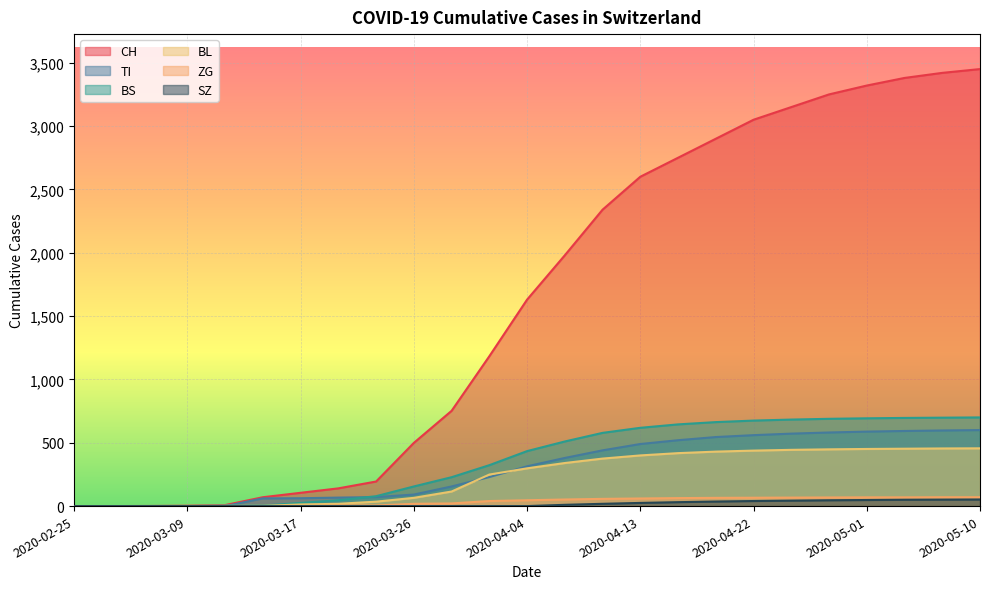

Reading left to right, extract all data points from this chart.

CH: 2020-02-25=0	2020-03-01=0	2020-03-06=1	2020-03-09=3	2020-03-11=8	2020-03-14=70	2020-03-17=105	2020-03-20=140	2020-03-23=194	2020-03-26=499	2020-03-29=752	2020-04-01=1183	2020-04-04=1630	2020-04-07=1980	2020-04-10=2340	2020-04-13=2600	2020-04-16=2750	2020-04-19=2900	2020-04-22=3050	2020-04-25=3150	2020-04-28=3250	2020-05-01=3320	2020-05-04=3380	2020-05-07=3420	2020-05-10=3450
TI: 2020-02-25=0	2020-03-01=0	2020-03-06=0	2020-03-09=0	2020-03-11=0	2020-03-14=61	2020-03-17=62	2020-03-20=67	2020-03-23=71	2020-03-26=91	2020-03-29=155	2020-04-01=229	2020-04-04=314	2020-04-07=380	2020-04-10=440	2020-04-13=490	2020-04-16=520	2020-04-19=545	2020-04-22=560	2020-04-25=572	2020-04-28=581	2020-05-01=588	2020-05-04=593	2020-05-07=597	2020-05-10=600
BL: 2020-02-25=0	2020-03-01=0	2020-03-06=0	2020-03-09=1	2020-03-11=2	2020-03-14=2	2020-03-17=13	2020-03-20=18	2020-03-23=35	2020-03-26=65	2020-03-29=115	2020-04-01=249	2020-04-04=298	2020-04-07=340	2020-04-10=375	2020-04-13=400	2020-04-16=418	2020-04-19=430	2020-04-22=438	2020-04-25=444	2020-04-28=448	2020-05-01=451	2020-05-04=453	2020-05-07=455	2020-05-10=456
BS: 2020-02-25=0	2020-03-01=0	2020-03-06=0	2020-03-09=0	2020-03-11=4	2020-03-14=4	2020-03-17=25	2020-03-20=46	2020-03-23=78	2020-03-26=155	2020-03-29=228	2020-04-01=323	2020-04-04=434	2020-04-07=510	2020-04-10=578	2020-04-13=618	2020-04-16=645	2020-04-19=663	2020-04-22=675	2020-04-25=683	2020-04-28=689	2020-05-01=693	2020-05-04=696	2020-05-07=698	2020-05-10=700
ZG: 2020-02-25=0	2020-03-01=0	2020-03-06=0	2020-03-09=0	2020-03-11=0	2020-03-14=0	2020-03-17=1	2020-03-20=5	2020-03-23=5	2020-03-26=18	2020-03-29=21	2020-04-01=40	2020-04-04=46	2020-04-07=52	2020-04-10=57	2020-04-13=60	2020-04-16=63	2020-04-19=65	2020-04-22=66	2020-04-25=67	2020-04-28=68	2020-05-01=69	2020-05-04=69	2020-05-07=70	2020-05-10=70
SZ: 2020-02-25=0	2020-03-01=0	2020-03-06=0	2020-03-09=0	2020-03-11=0	2020-03-14=0	2020-03-17=0	2020-03-20=0	2020-03-23=0	2020-03-26=0	2020-03-29=0	2020-04-01=0	2020-04-04=0	2020-04-07=10	2020-04-10=18	2020-04-13=25	2020-04-16=31	2020-04-19=36	2020-04-22=40	2020-04-25=43	2020-04-28=46	2020-05-01=48	2020-05-04=50	2020-05-07=51	2020-05-10=52